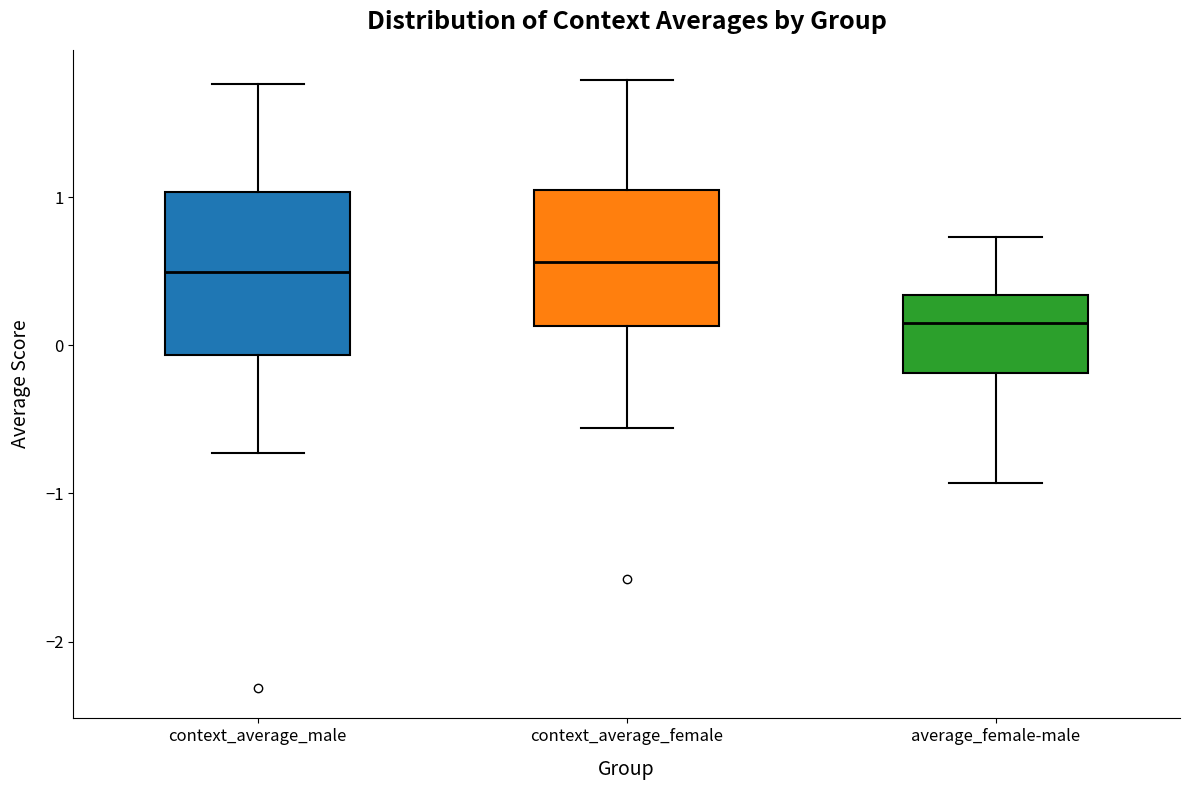

Comparing the boxes themselves (not the whiskers), which one is the tallest?

context_average_male